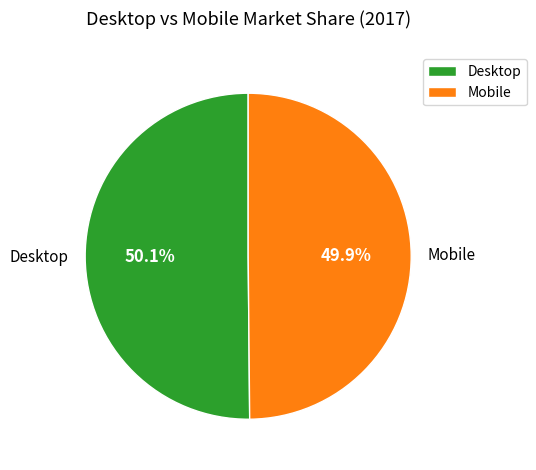

What is the ratio of the value at Mobile to the value at Desktop?

1.0